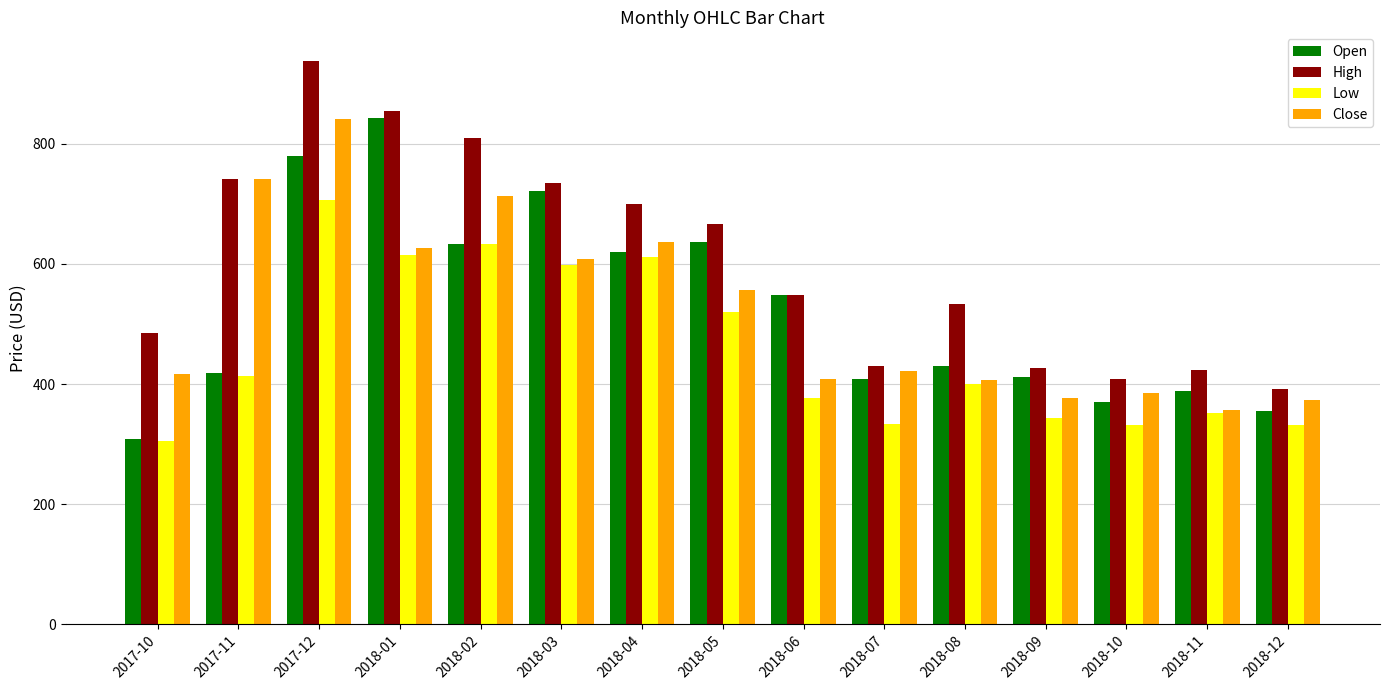

The value of Low at 2017-12 is 1262.4. True or false?

False